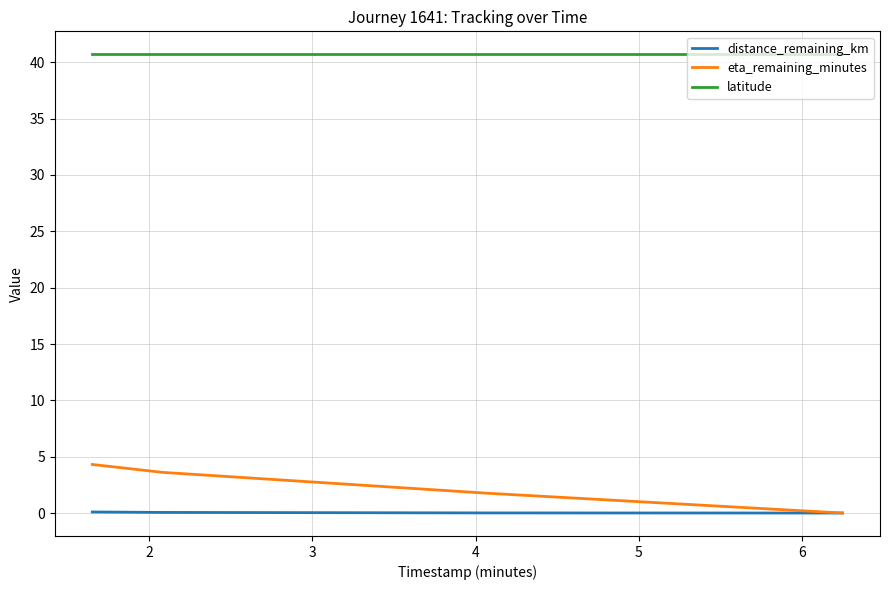

What are all the series names shown in the legend?

distance_remaining_km, eta_remaining_minutes, latitude